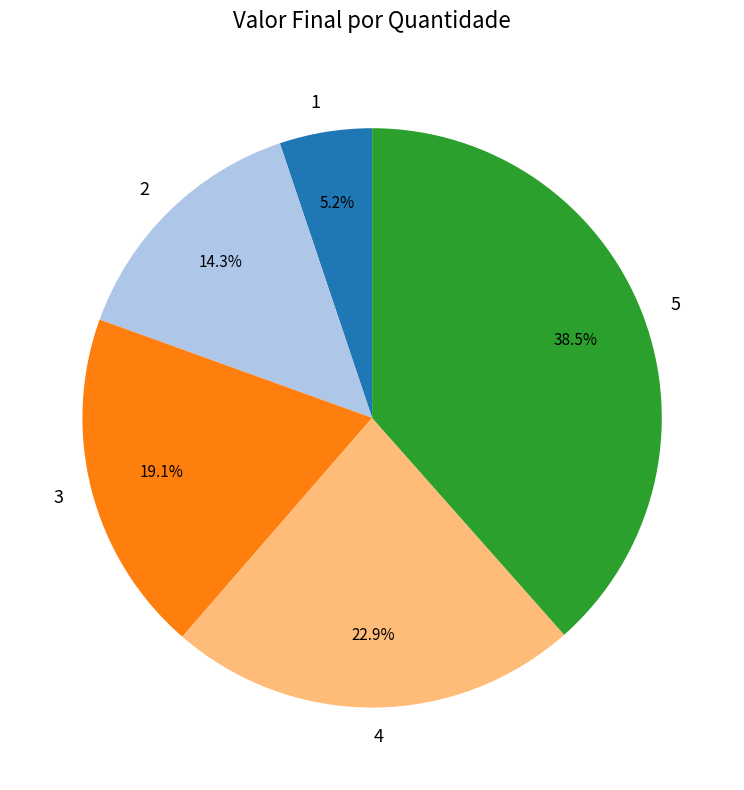

What portion of the pie excludes 4?

77.1%